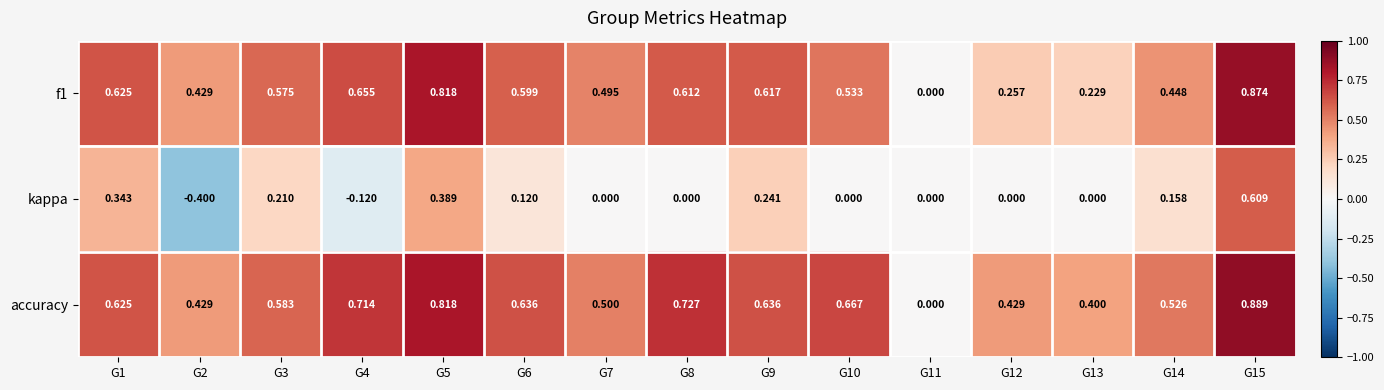

Which series has the largest total across all categories?

accuracy